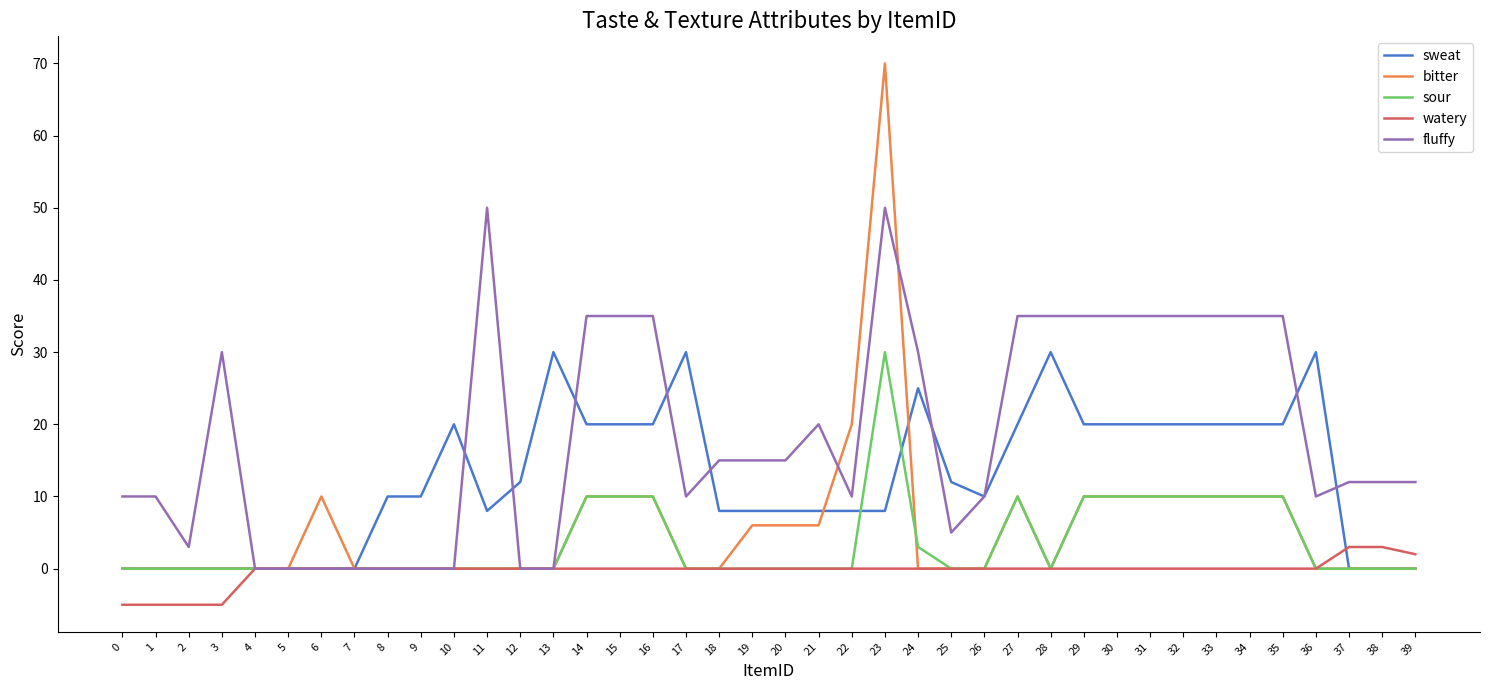

Which series ends up on top after the final intersection of watery and sweat?

watery